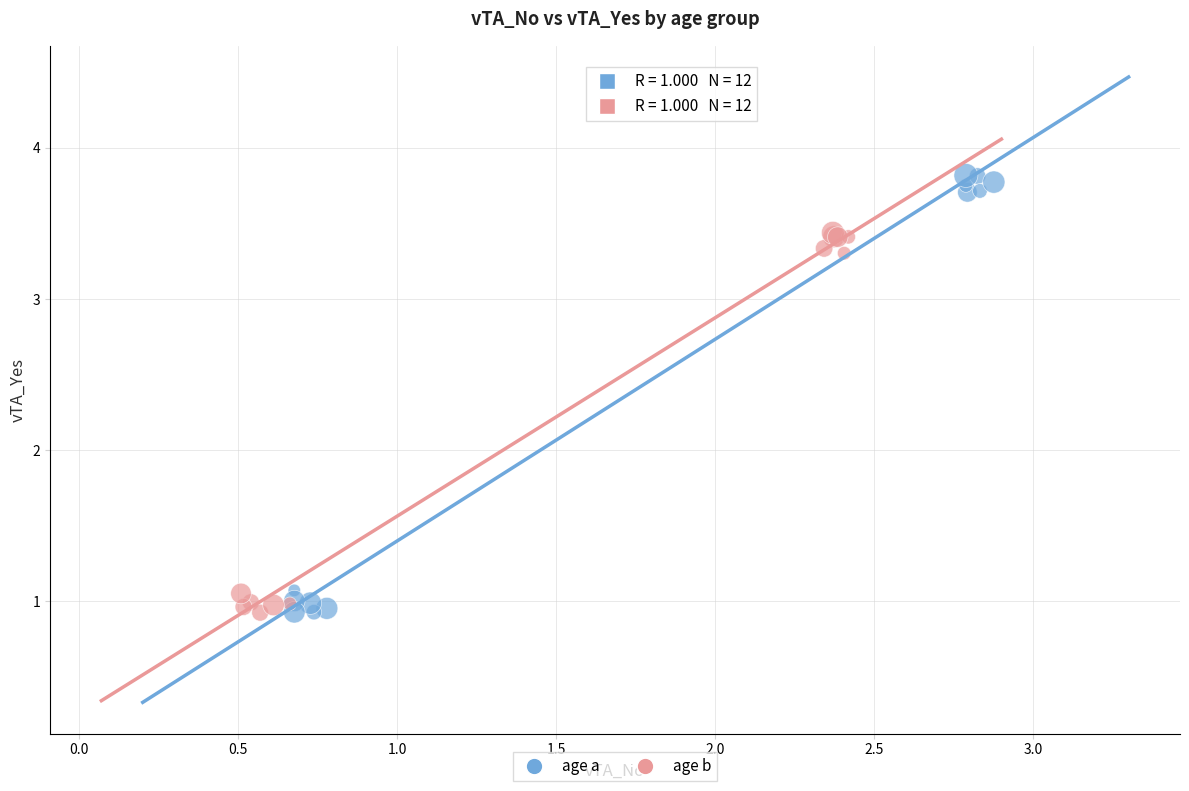

Which series contains the highest Y value?

age a